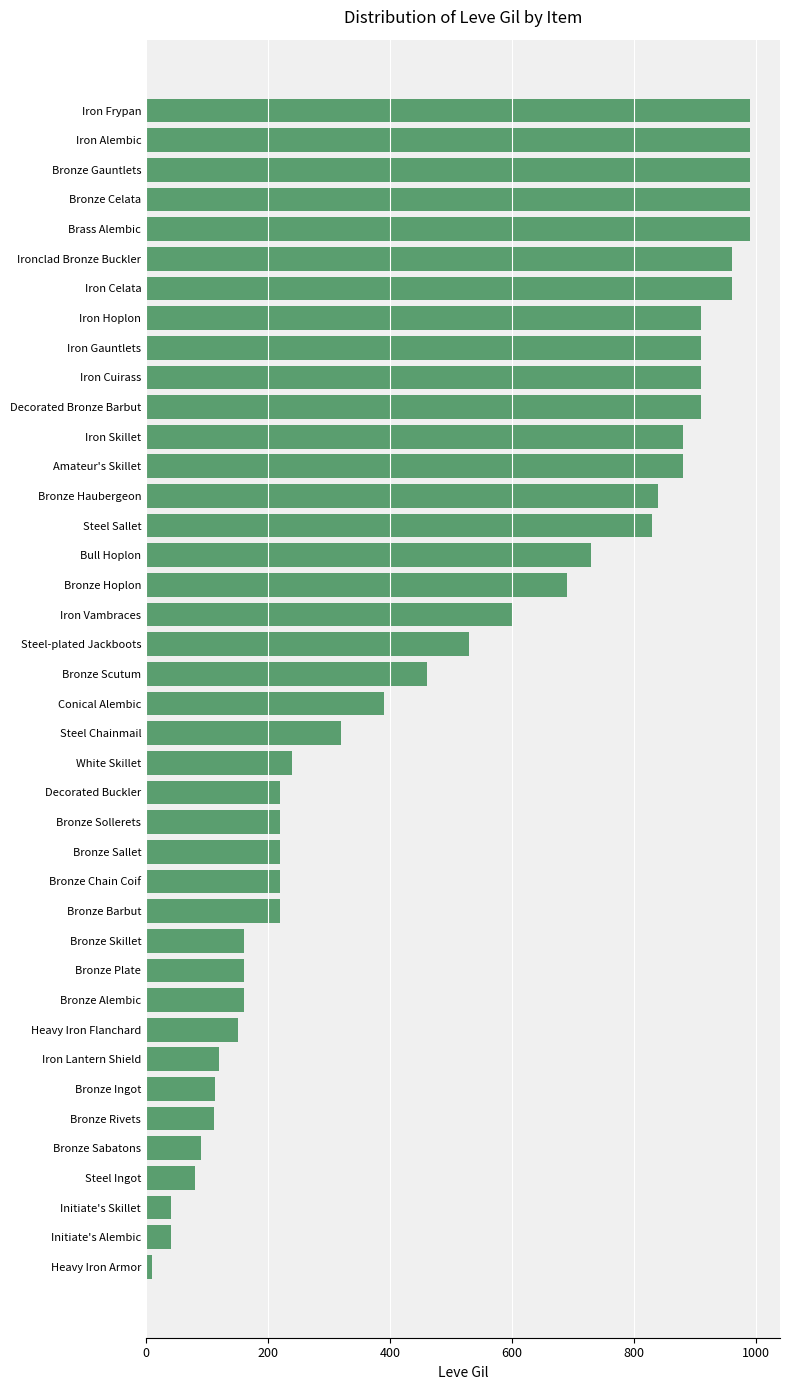

Which has a higher value, Bronze Hoplon or Brass Alembic?

Brass Alembic